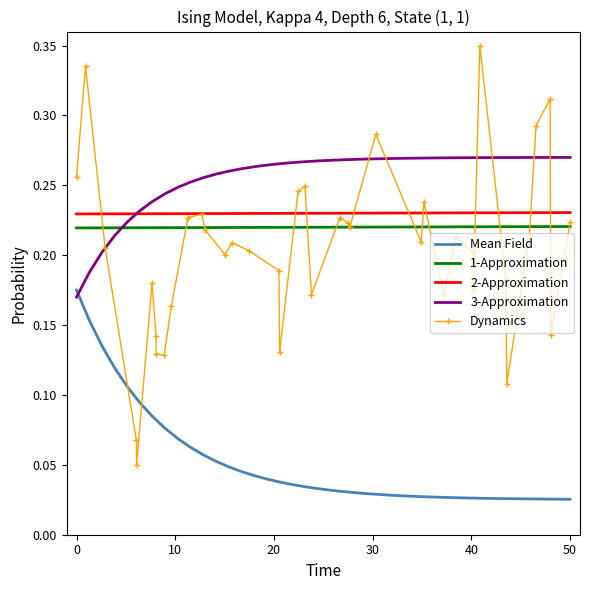

What is the average value of the Mean Field series?

0.1